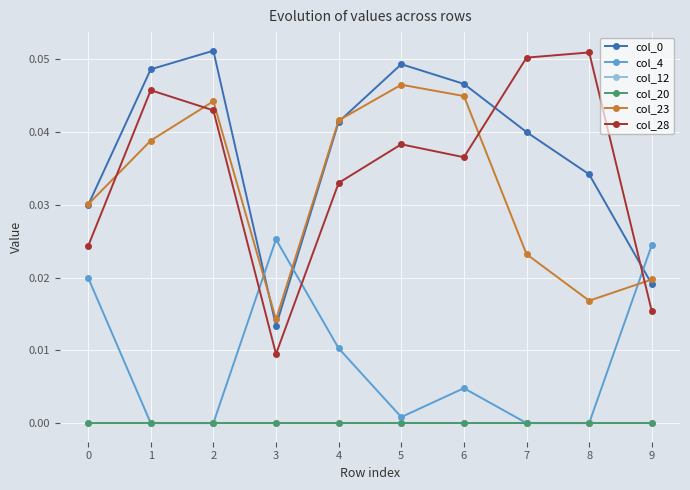

Is the value of col_28 at 2 greater than the value of col_12 at 2?

Yes